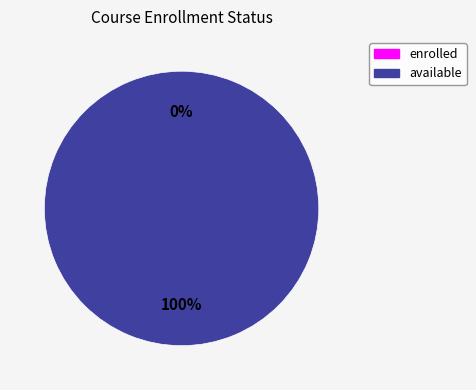

How many segments does this pie chart have?

2